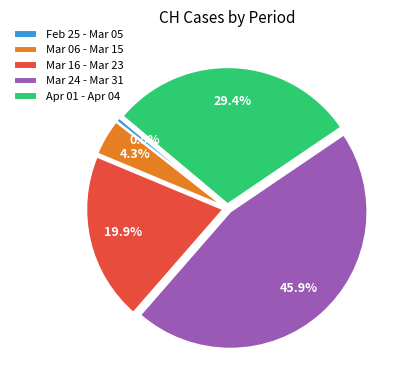

Which has a higher value, Mar 24 - Mar 31 or Mar 16 - Mar 23?

Mar 24 - Mar 31